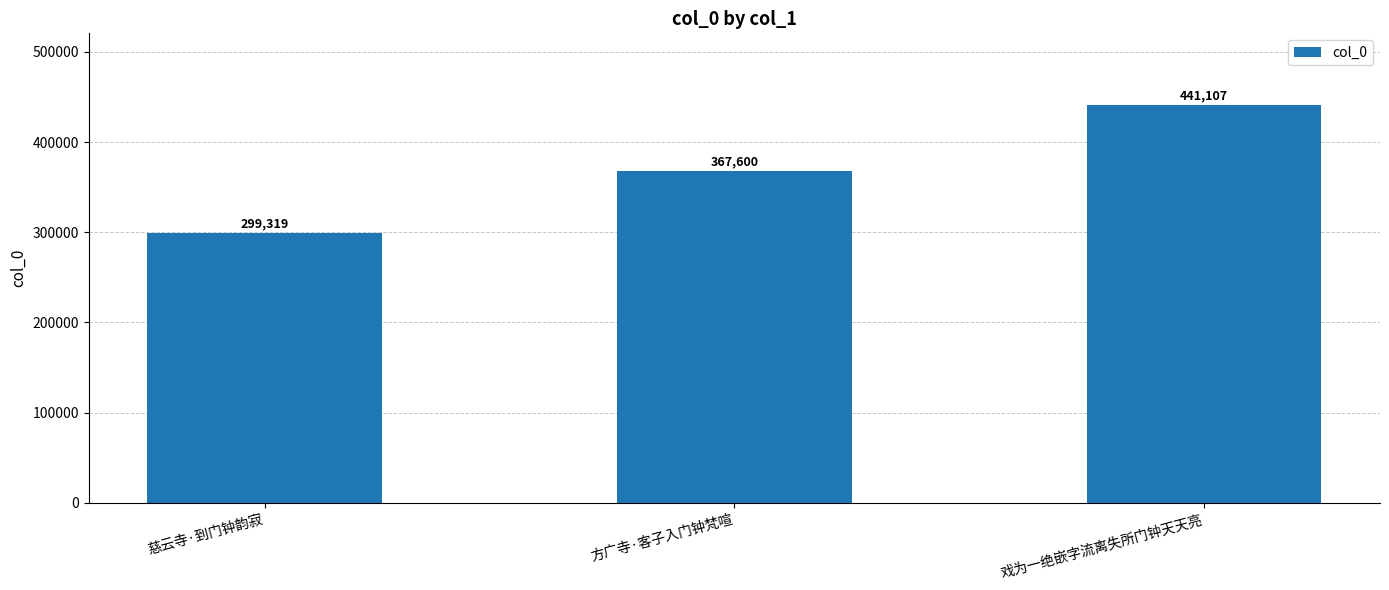

Reading left to right, list all the values displayed in this chart.

299319	367600	441107